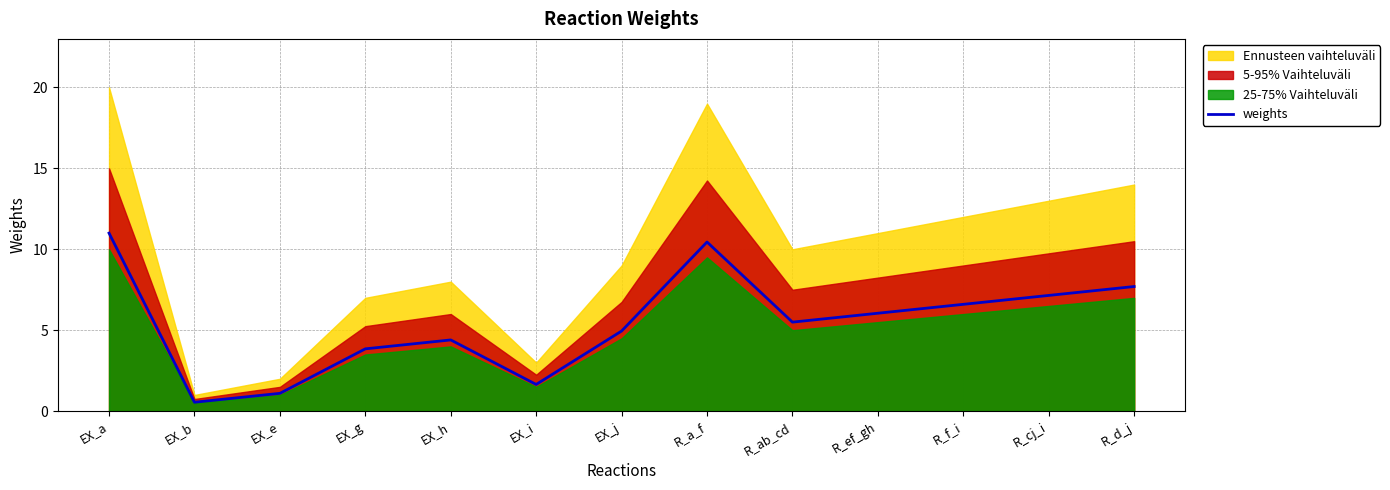

Rank the categories by weights value from highest to lowest.

EX_a, R_a_f, R_d_j, R_cj_i, R_f_i, R_ef_gh, R_ab_cd, EX_j, EX_h, EX_g, EX_i, EX_e, EX_b